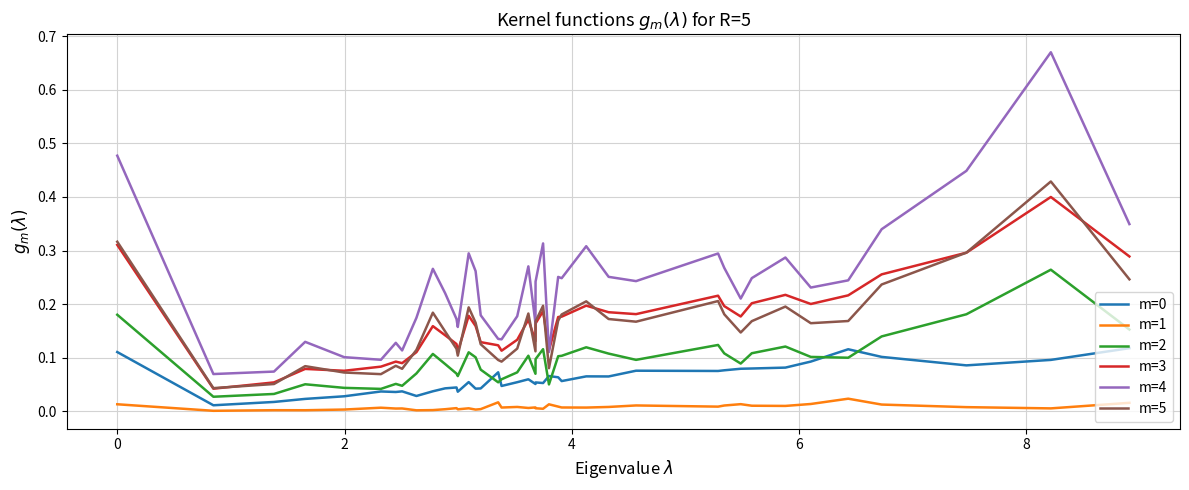

Which series has the widest spread of values?

m=4